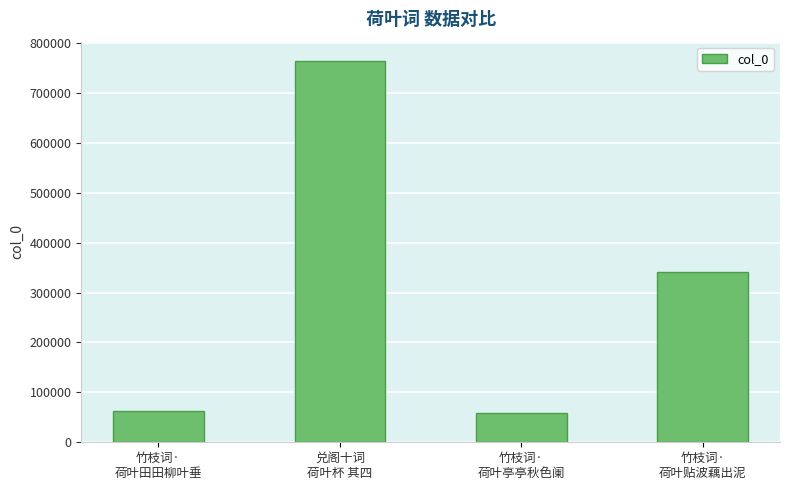

What is the minimum value shown in the chart?

57712